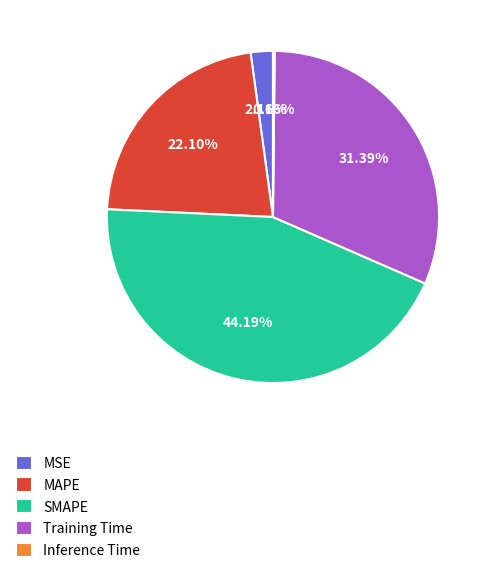

What percentage is NOT represented by Training Time?

68.6%